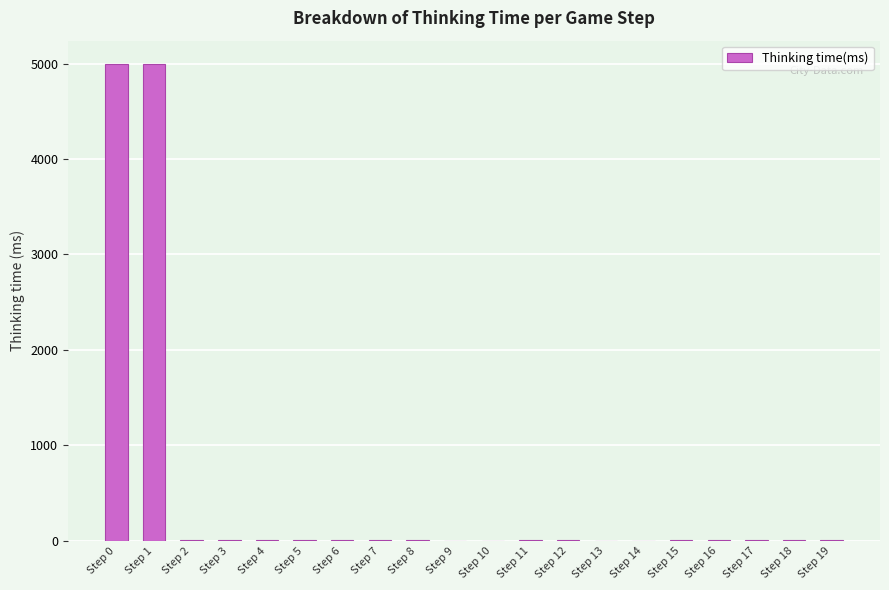

What is the approximate value at Step 1, to the nearest 100?

5000